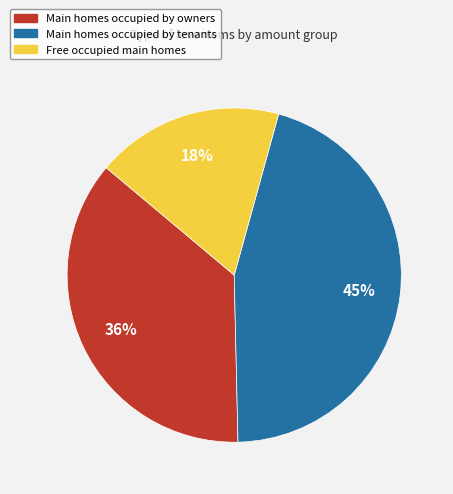

Is there any slice that represents more than half of the pie?

No